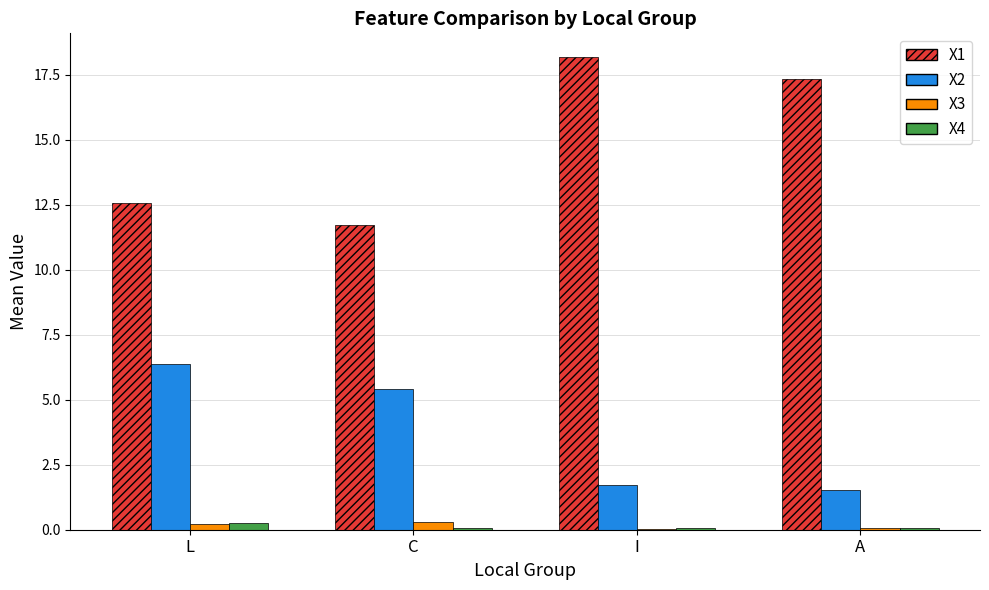

What is the average value of the X2 series?

3.8